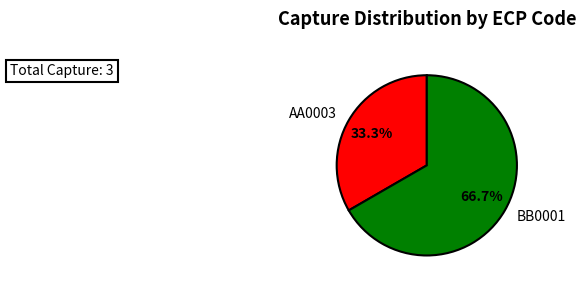

How many segments does this pie chart have?

2